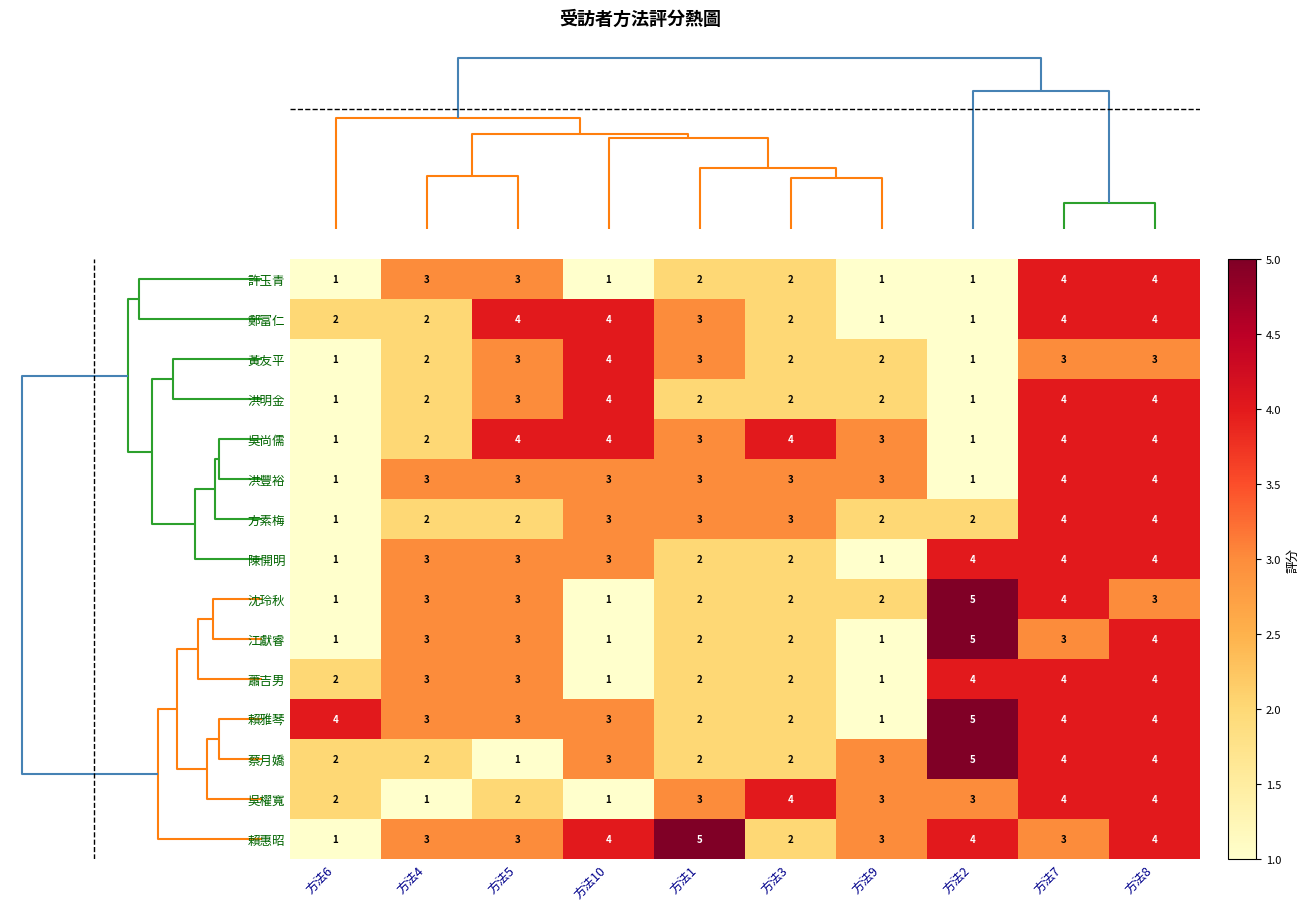

What is the spread (max minus min) of values at 方法10?

3